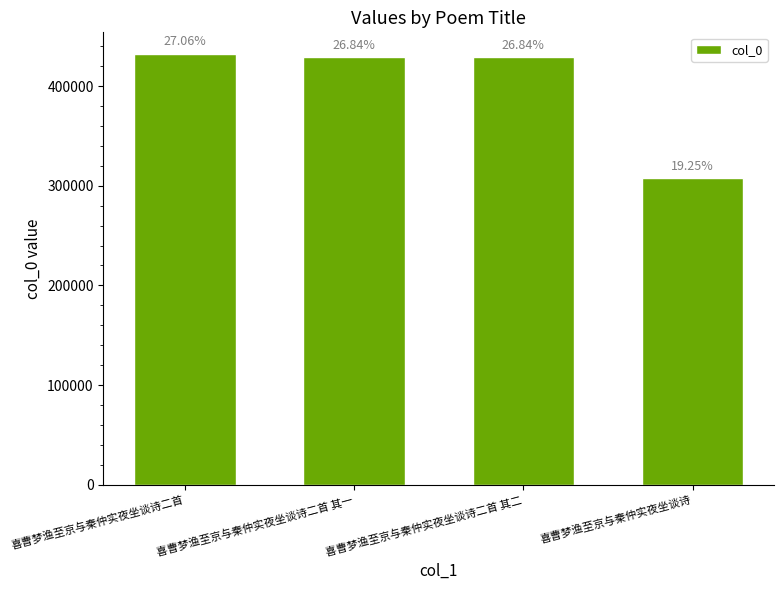

Approximately how many times larger is the value at 喜曹梦渔至京与秦仲实夜坐谈诗二首 其二 compared to 喜曹梦渔至京与秦仲实夜坐谈诗?

1.4